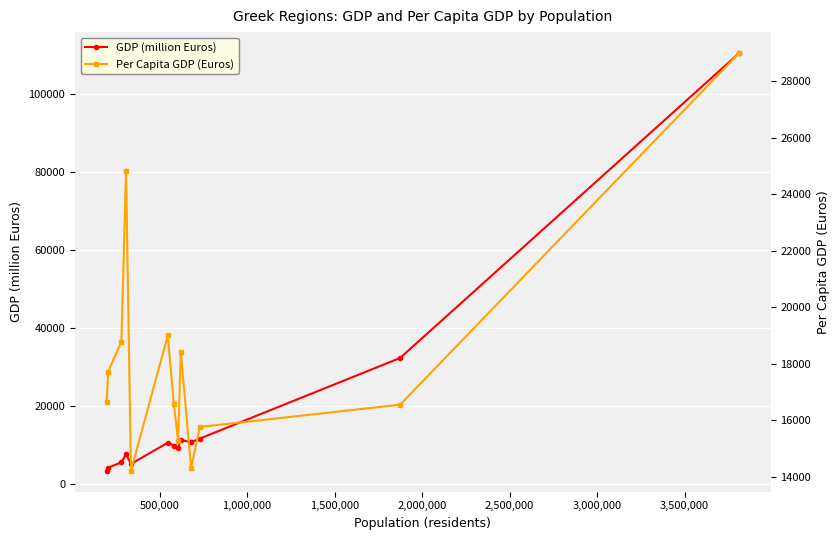

What is the highest value of the GDP (million Euros) series?

110546